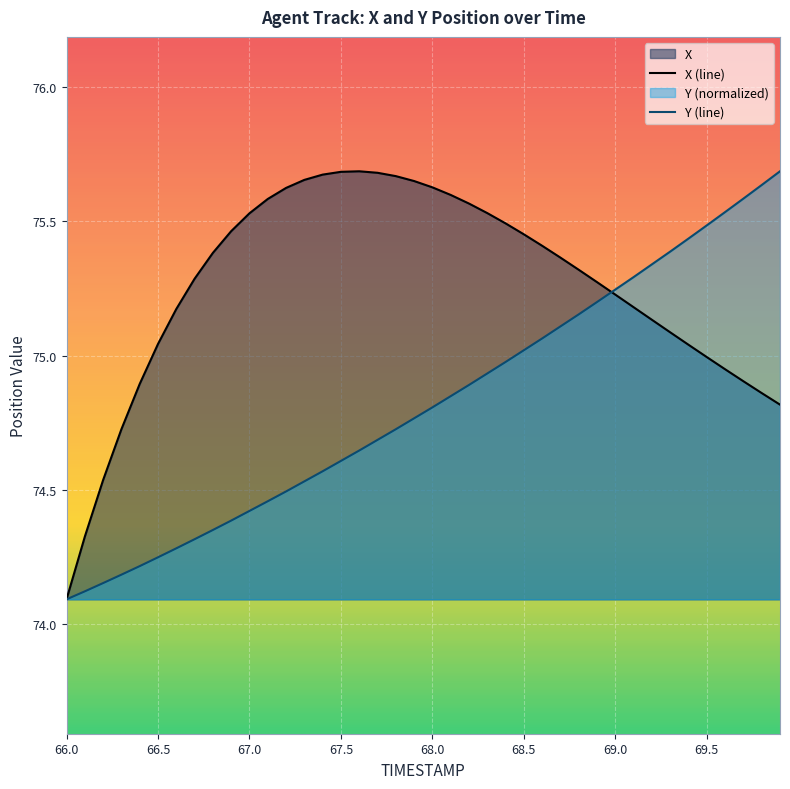

What is the difference between the maximum and minimum values in the Y series?

1.6